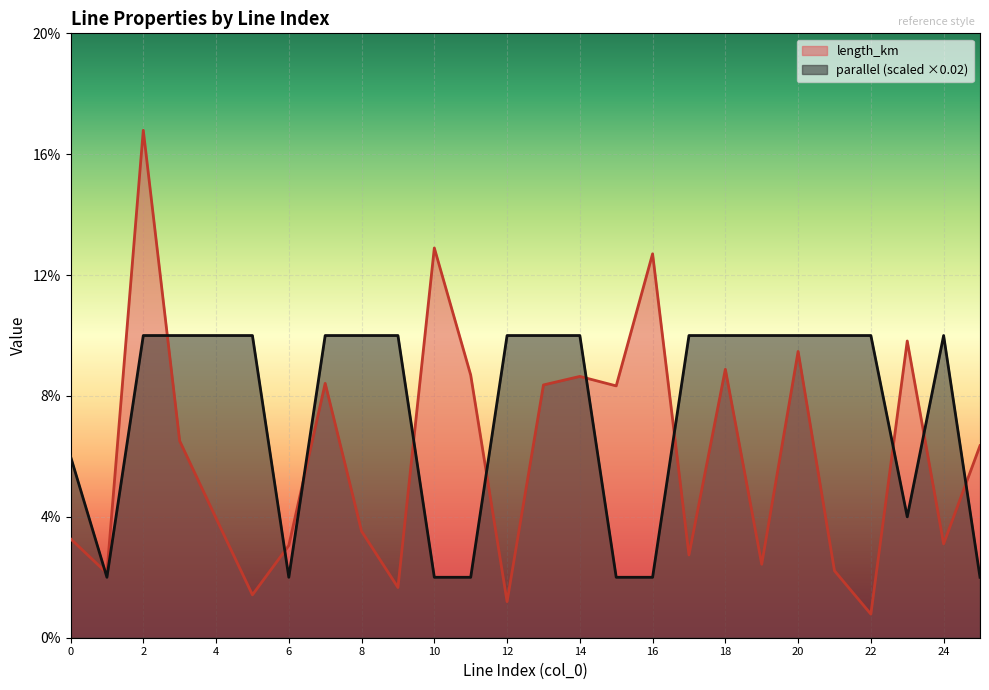

True or false: length_km has a value of 0.2 at 10.

False